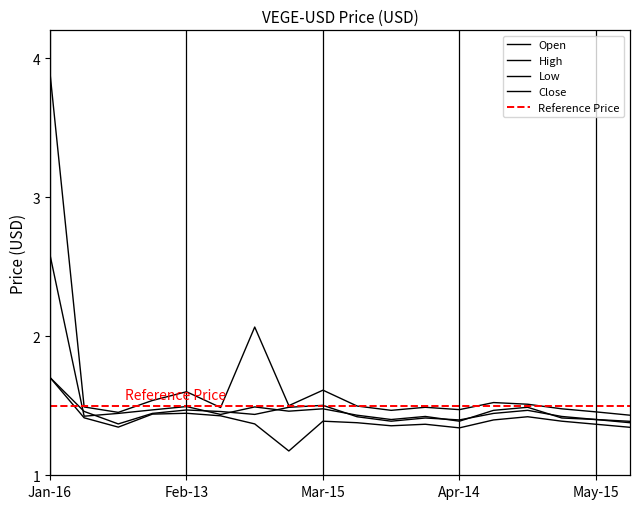

What is the value of the Close point at the 3rd from the left?

1.4